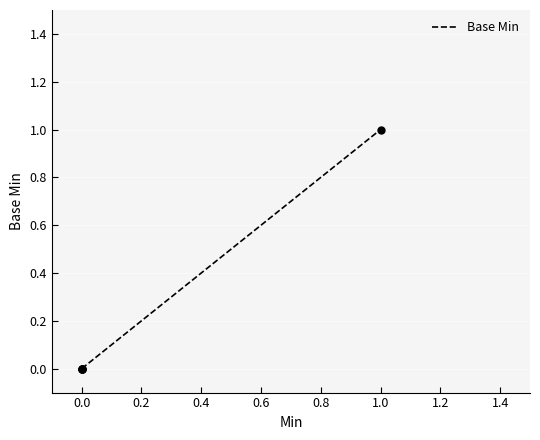

Between −0.2 and 0.6, which is larger?

0.6